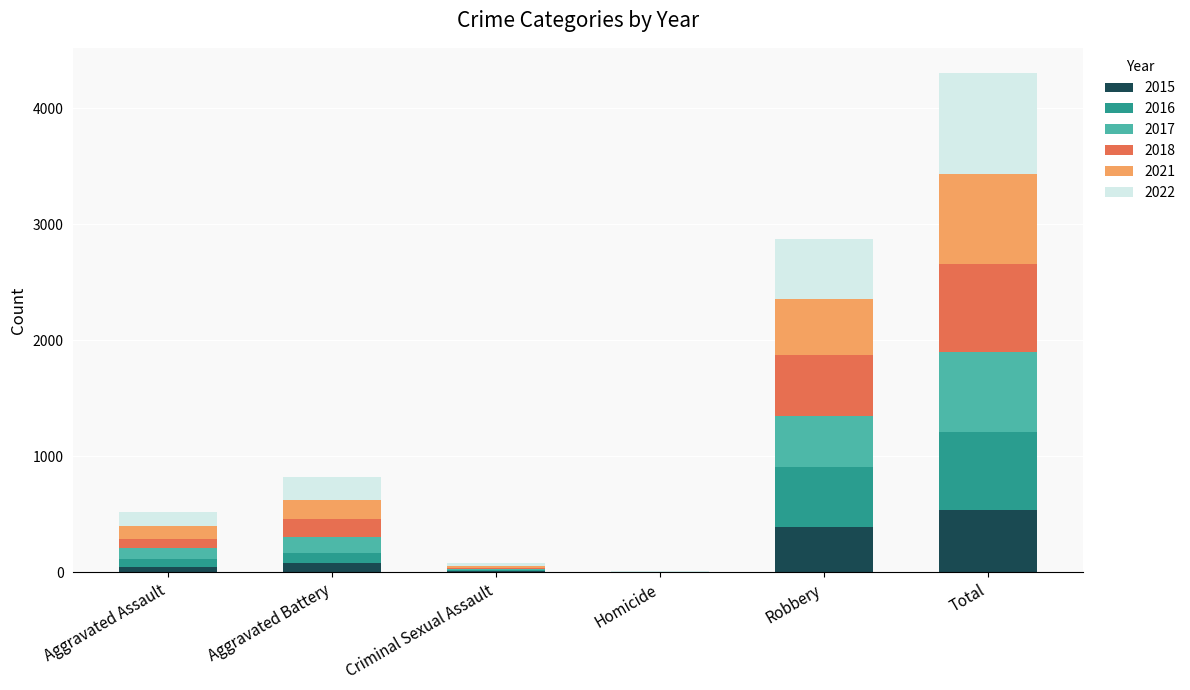

What is the maximum value for 2015?

535